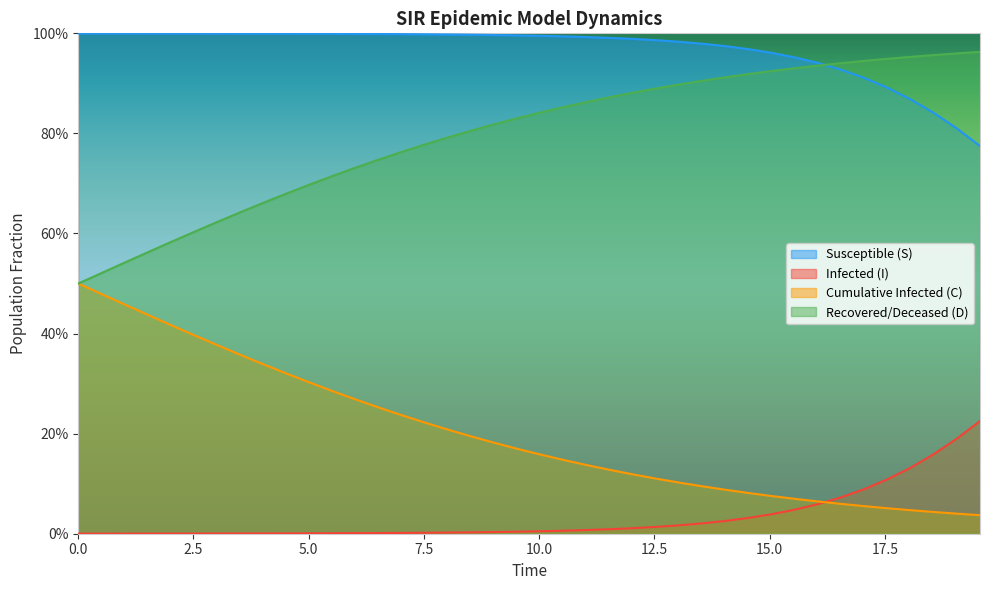

How many intersections are there between D and S?

1